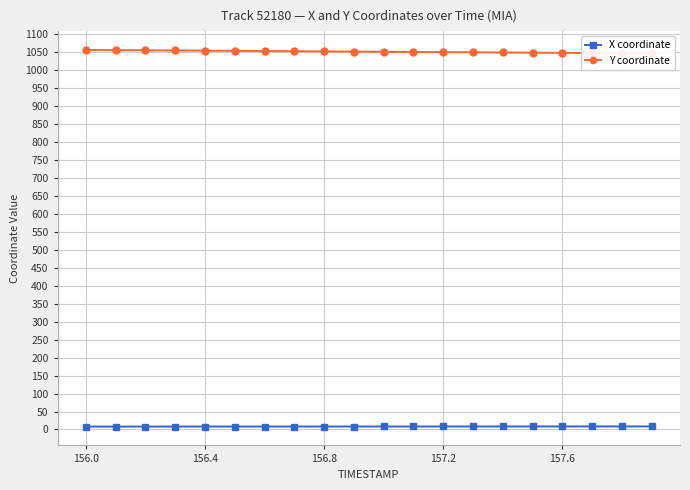

Reading left to right, list all the values displayed in this chart.

X coordinate: 8.0	8.1	8.1	8.1	8.1	8.2	8.2	8.2	8.2	8.3	8.3	8.3	8.3	8.3	8.4	8.4	8.4	8.4	8.5	8.5
Y coordinate: 1056.2	1055.7	1055.2	1054.7	1054.2	1053.7	1053.2	1052.6	1052.1	1051.6	1051.1	1050.6	1050.1	1049.6	1049.1	1048.6	1048.1	1047.6	1047.1	1046.6